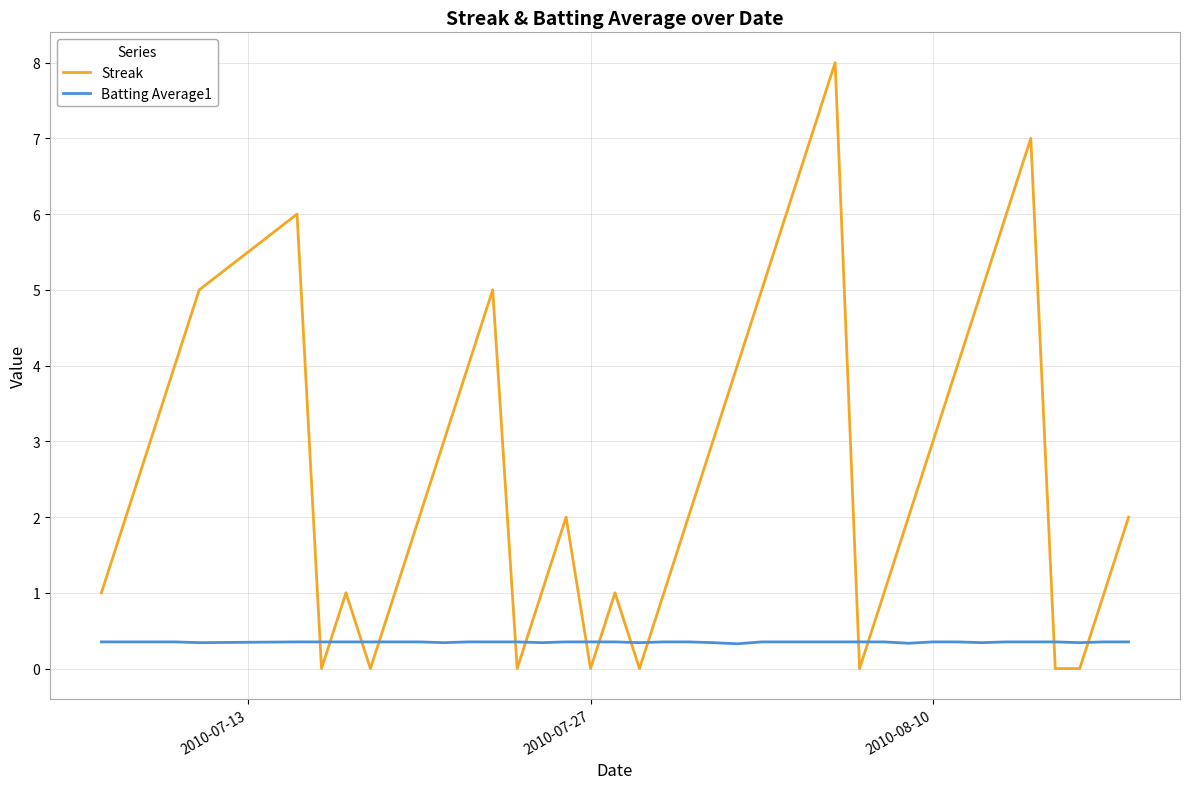

What is the greatest value displayed?

8.0